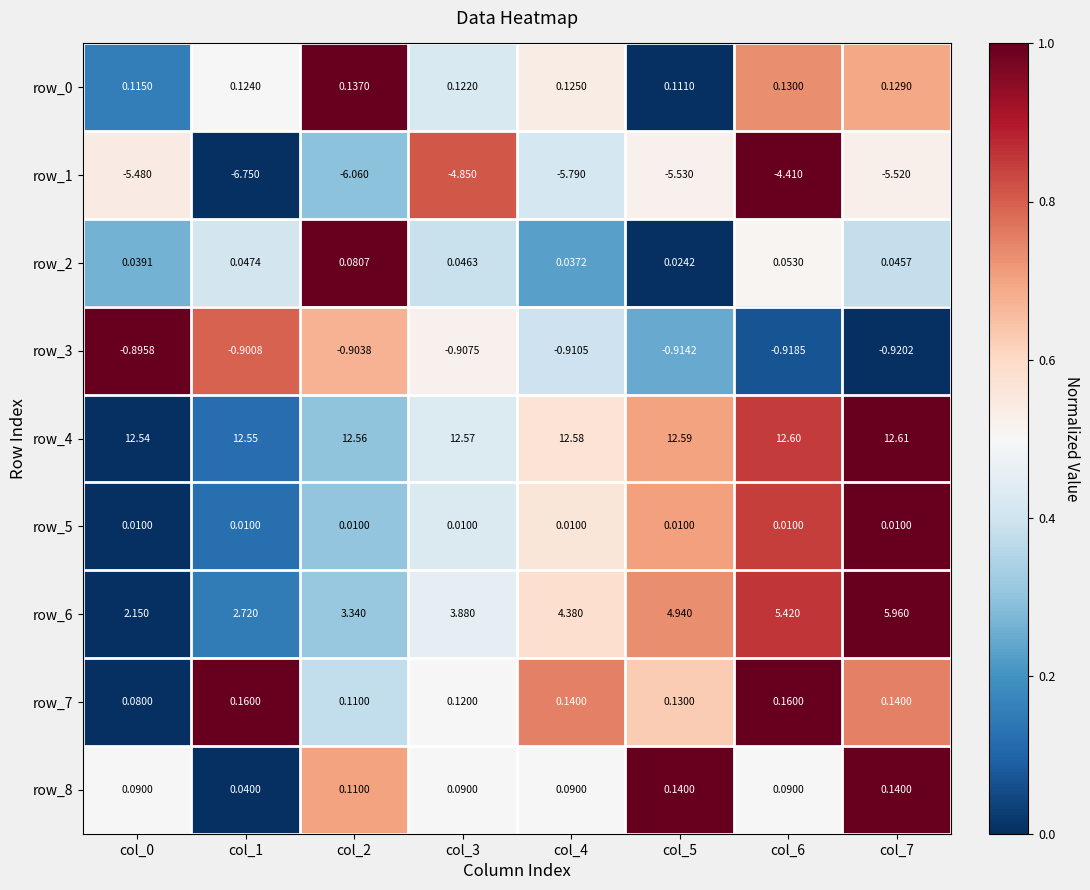

Which series has the largest total across all categories?

row_4